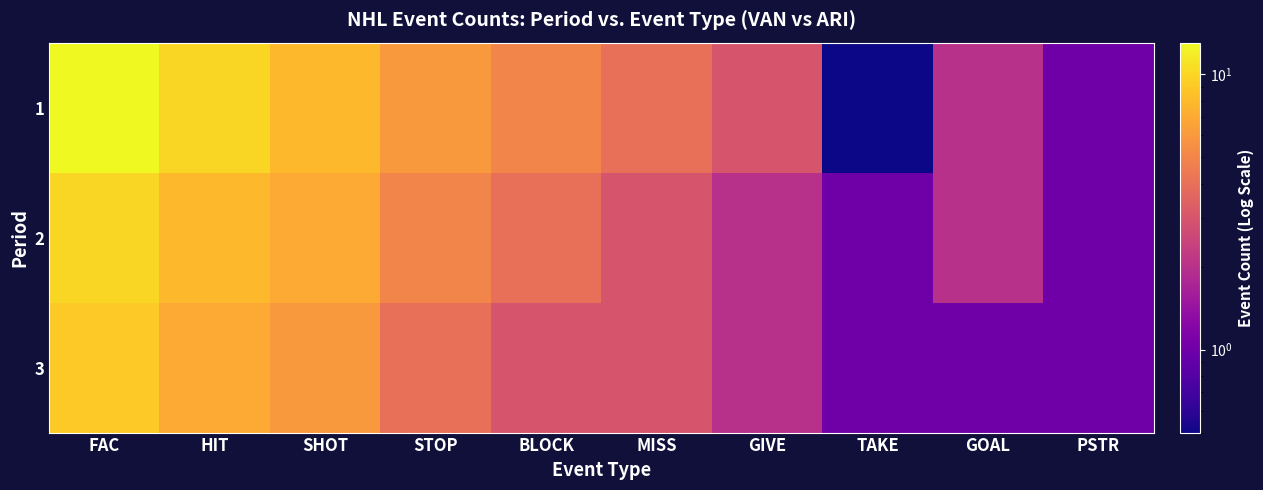

At how many categories does at least one series exceed 5?

4